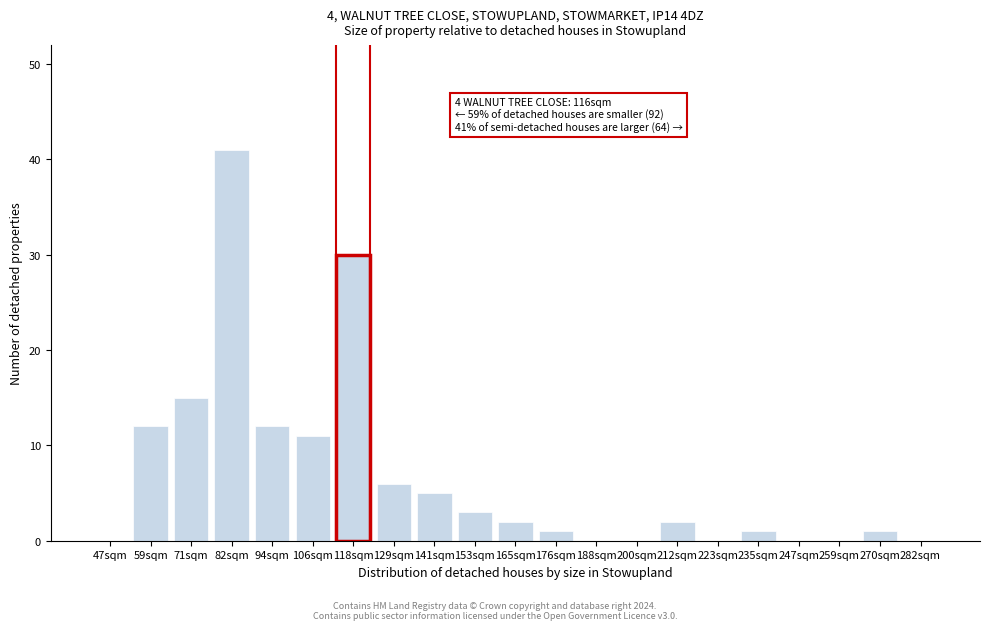

Reading left to right, what are all the values shown in this chart?

47sqm=0	59sqm=12	71sqm=15	82sqm=41	94sqm=12	106sqm=11	118sqm=30	129sqm=6	141sqm=5	153sqm=3	165sqm=2	176sqm=1	188sqm=0	200sqm=0	212sqm=2	223sqm=0	235sqm=1	247sqm=0	259sqm=0	270sqm=1	282sqm=0